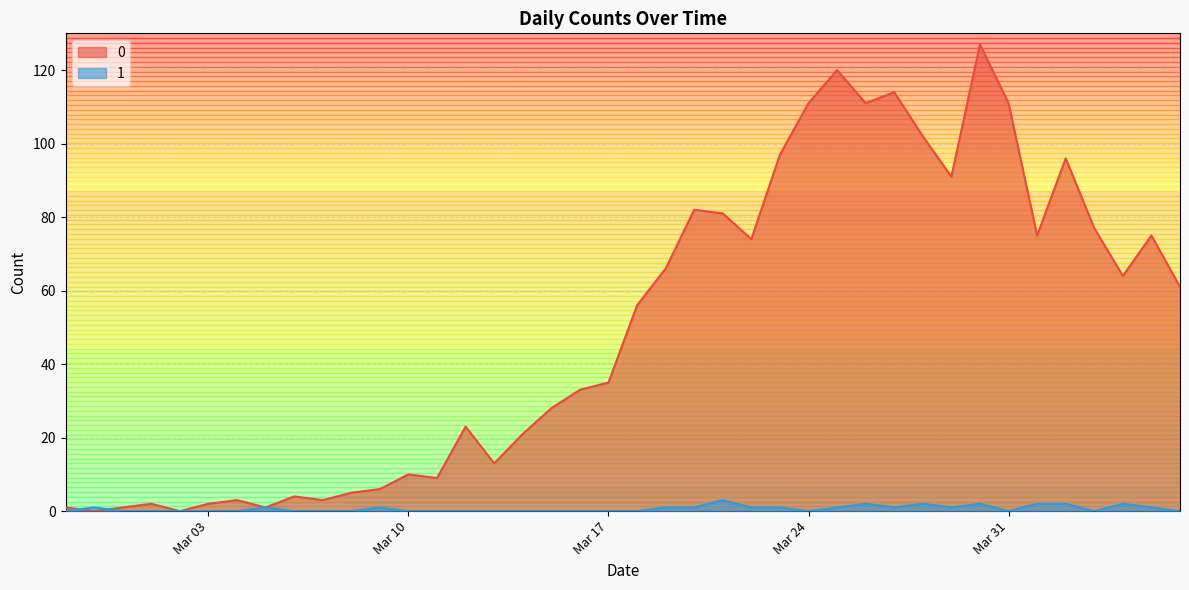

Reading left to right, what are all the values shown in this chart?

0: 1	0	1	2	0	2	3	1	4	3	5	6	10	9	23	13	21	28	33	35	56	66	82	81	74	97	111	120	111	114	102	91	127	111	75	96	77	64	75	61
1: 0	1	0	0	0	0	0	1	0	0	0	1	0	0	0	0	0	0	0	0	0	1	1	3	1	1	0	1	2	1	2	1	2	0	2	2	0	2	1	0